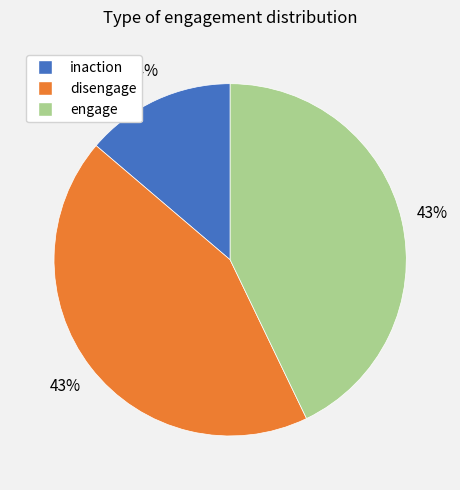

To the nearest percent, what portion does inaction represent?

14%